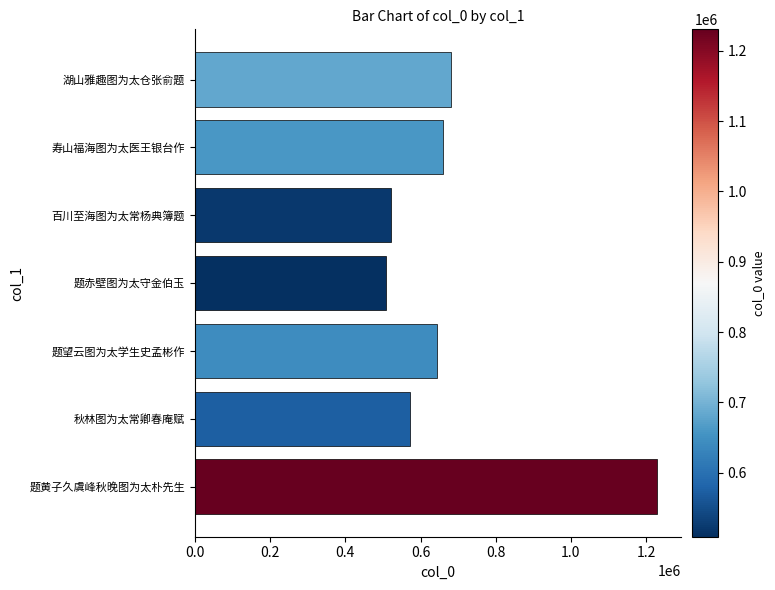

True or false: the data shows 1230474 at 题黄子久虞峰秋晚图为太朴先生.

True